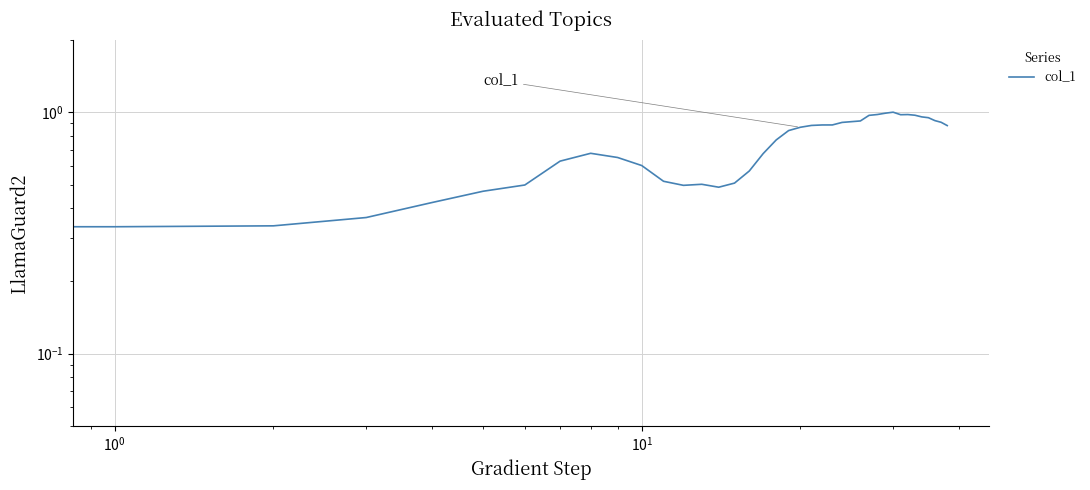

What is the value of the 32nd point from the left?

1.0